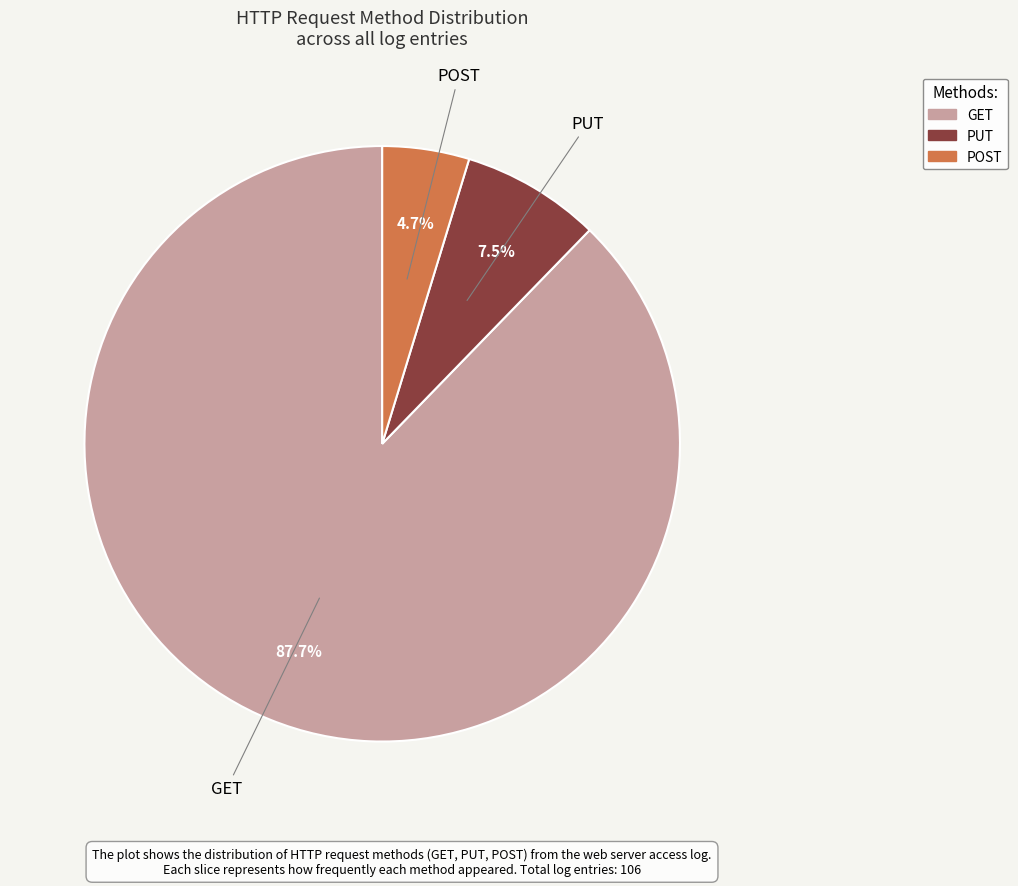

True or false: PUT accounts for 63% of the total.

False